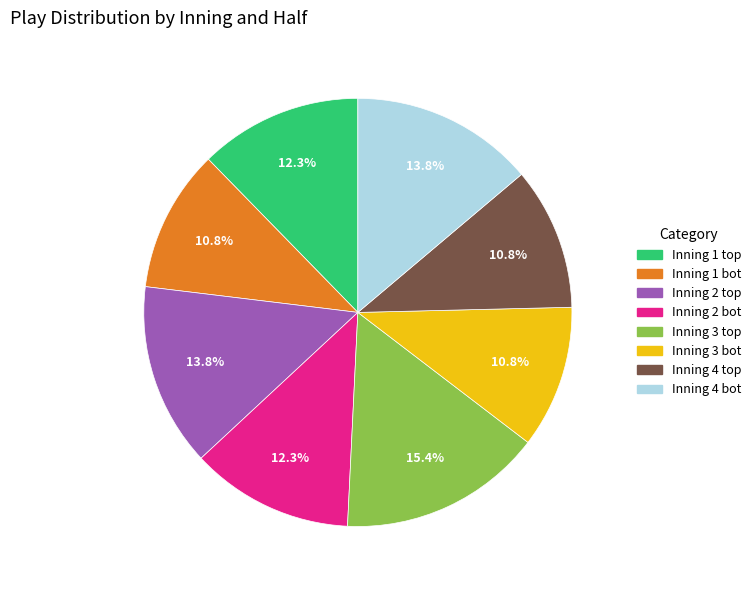

How many slices are in this pie chart?

8